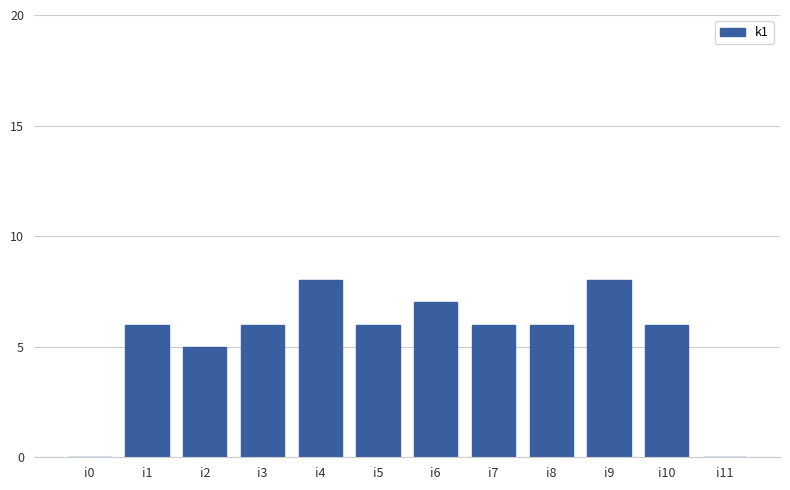

True or false: the data shows 6 at i7.

True